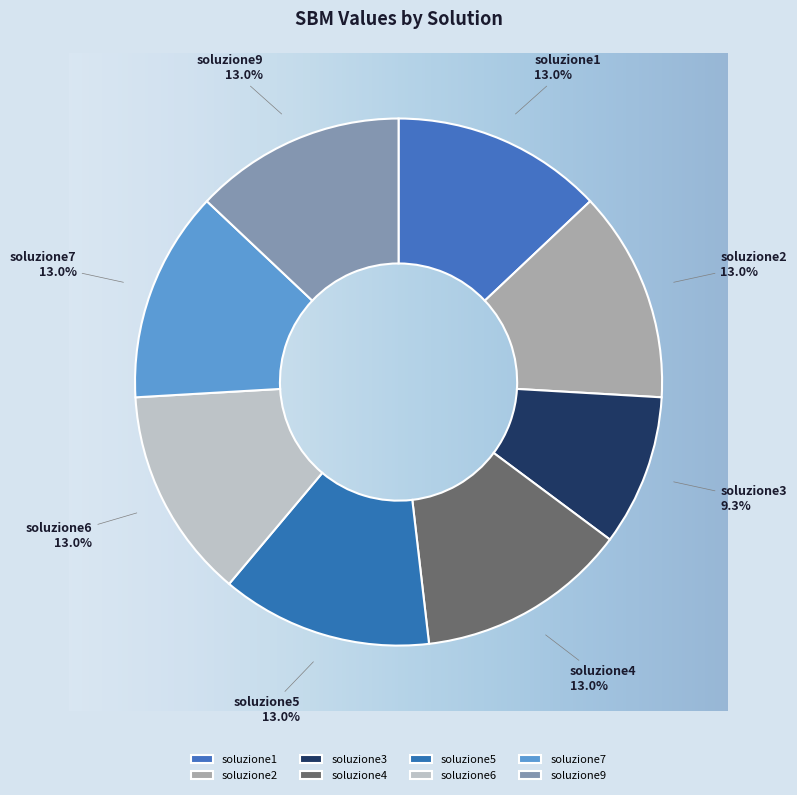

How much of the chart is everything except soluzione6?

87.0%